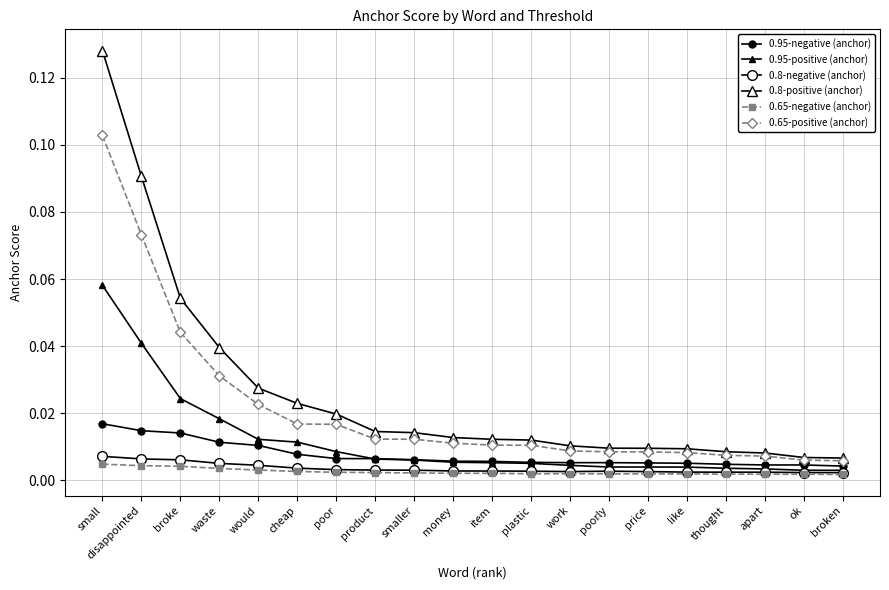

Count the number of data series in this chart.

6